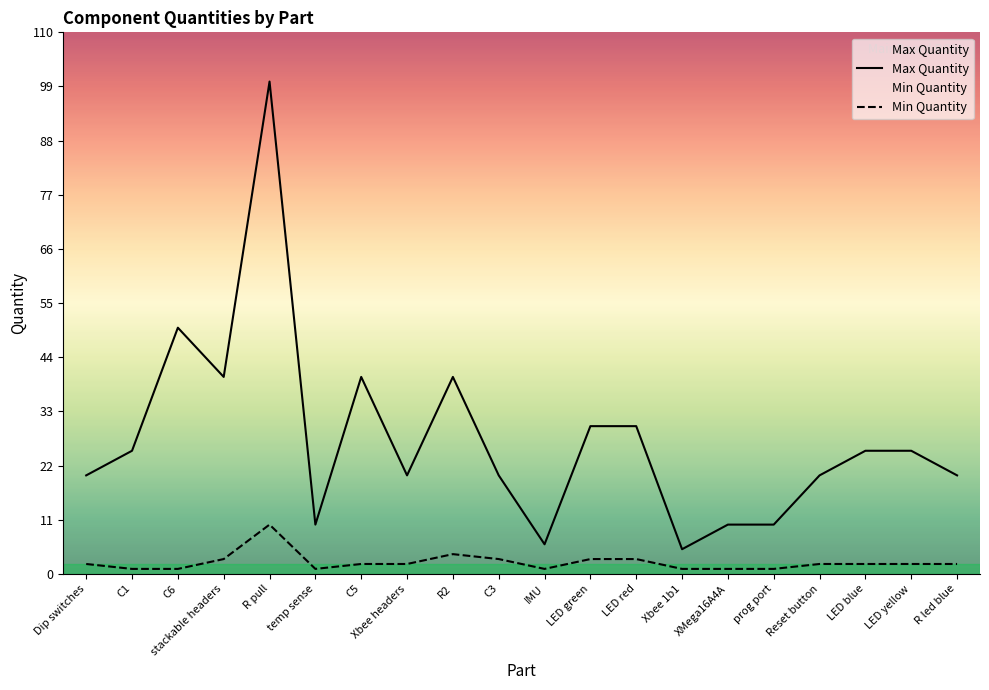

What is the difference between the Max Quantity values at LED red and C3?

10